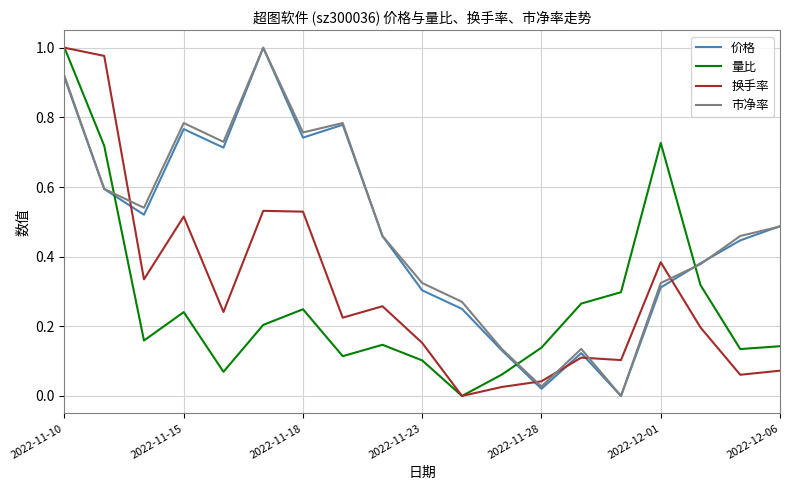

Which series ends up on top after the final intersection of 换手率 and 市净率?

市净率